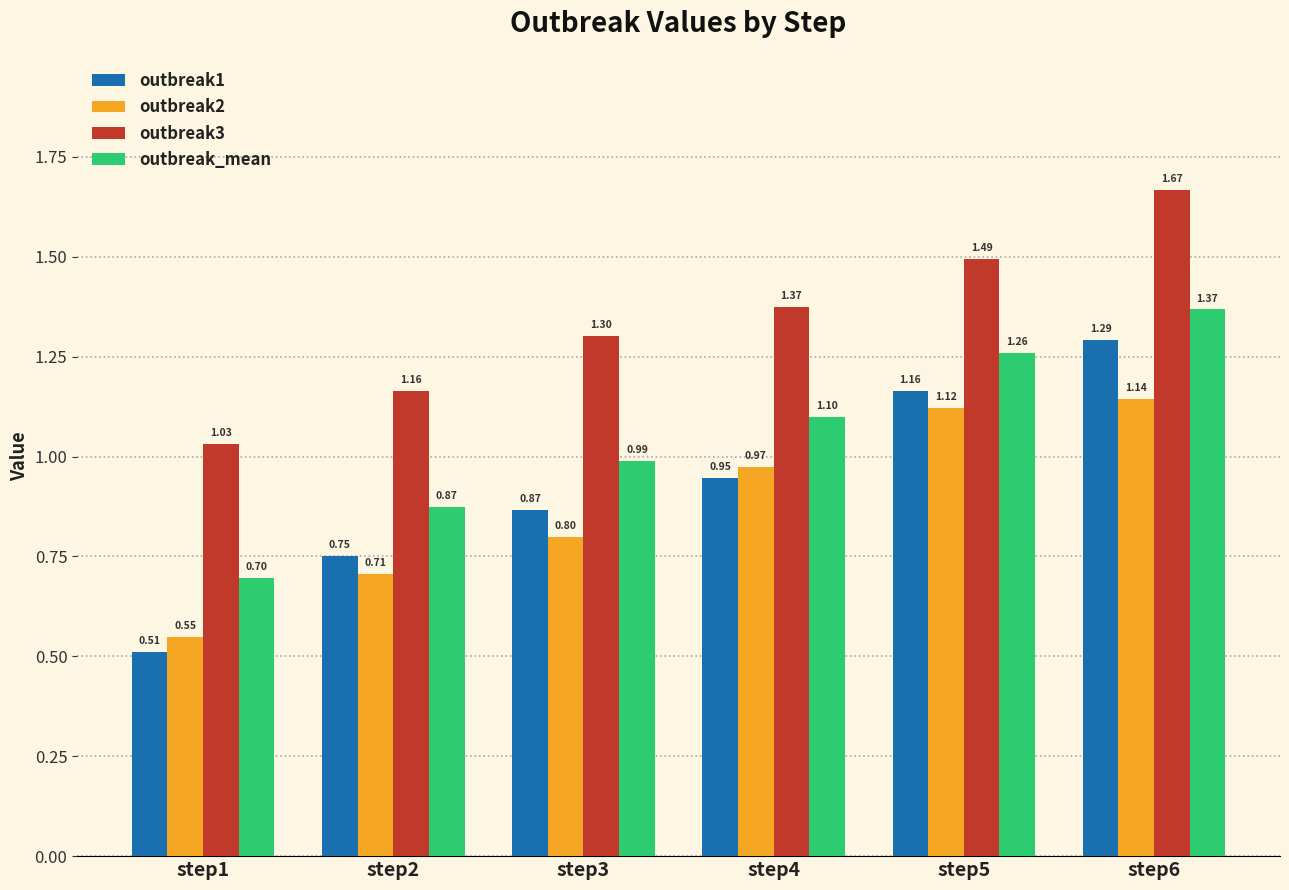

Which series has the widest spread of values?

outbreak1